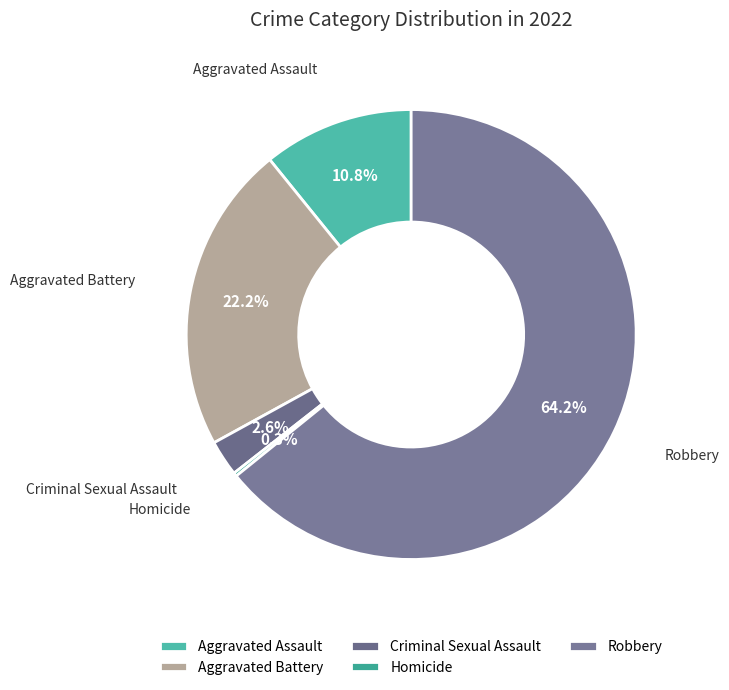

What is the majority slice?

Robbery